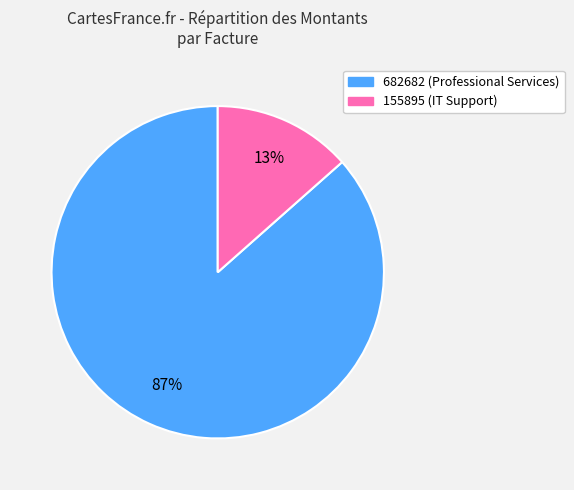

To the nearest percent, what is the average slice percentage?

50%